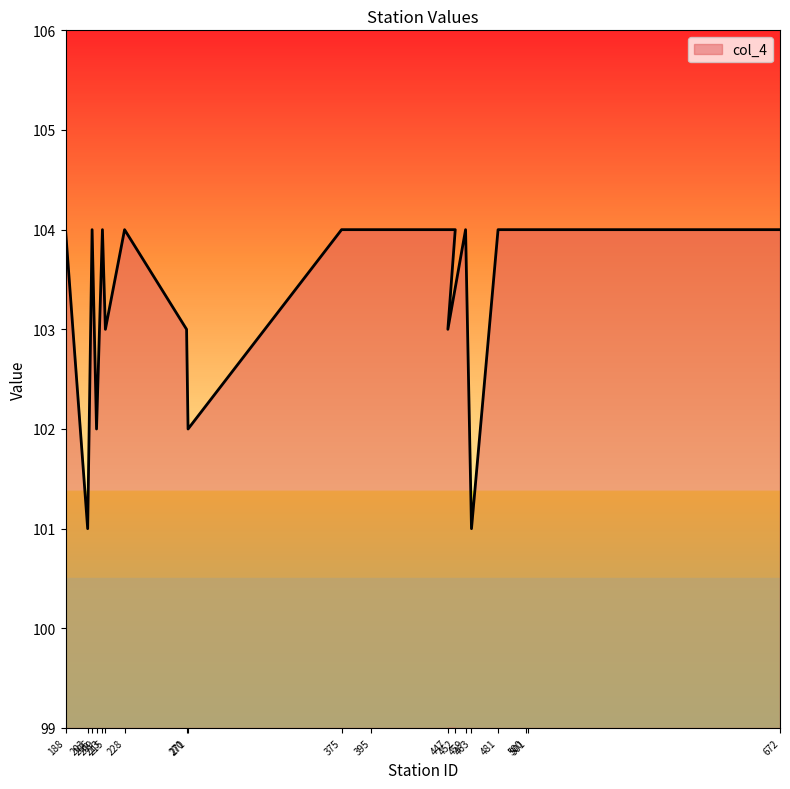

Does the chart display data point markers on the line(s)?

No